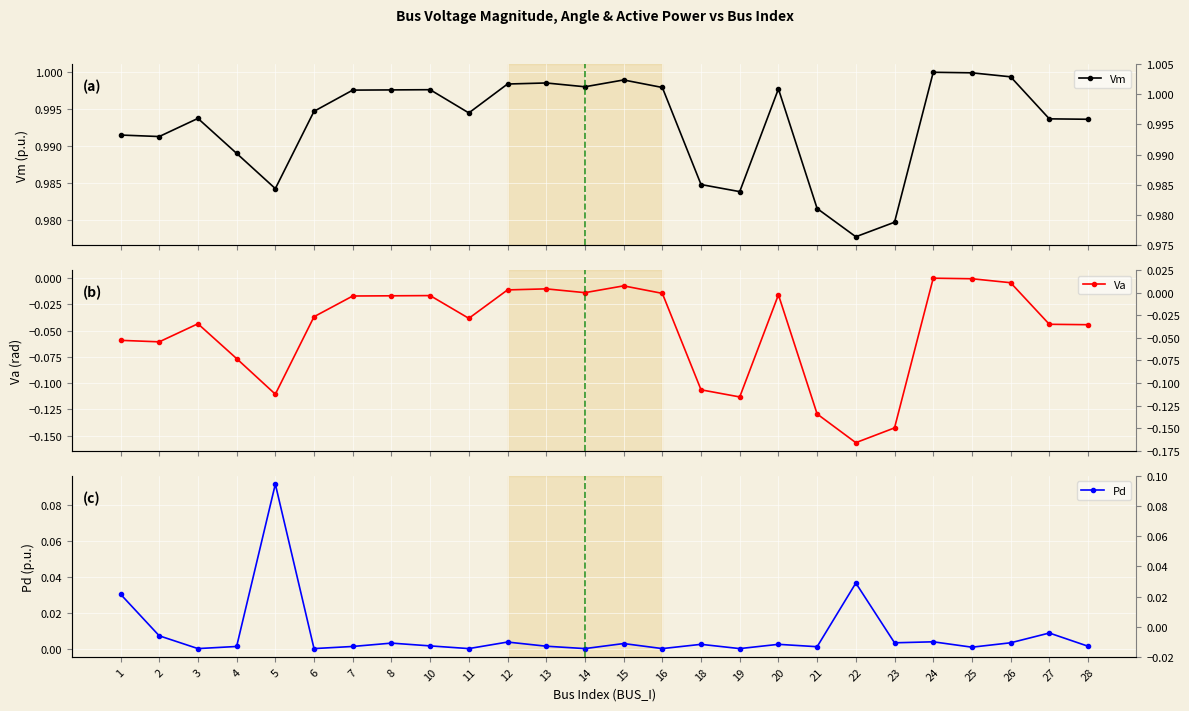

What is the total value across all series at 21?

0.9